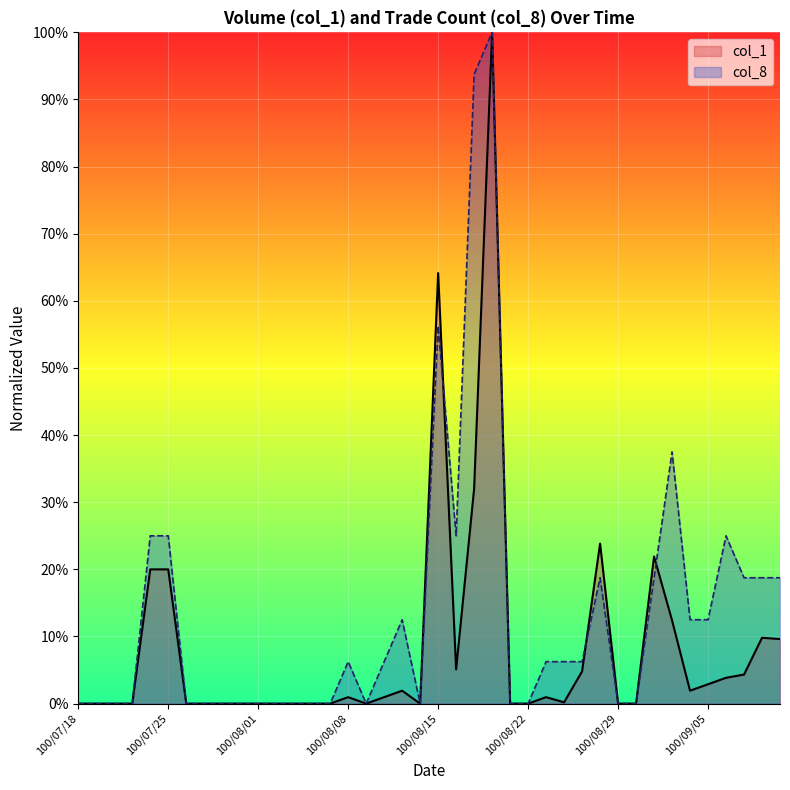

How many interior local peaks does the col_1 series have?

8